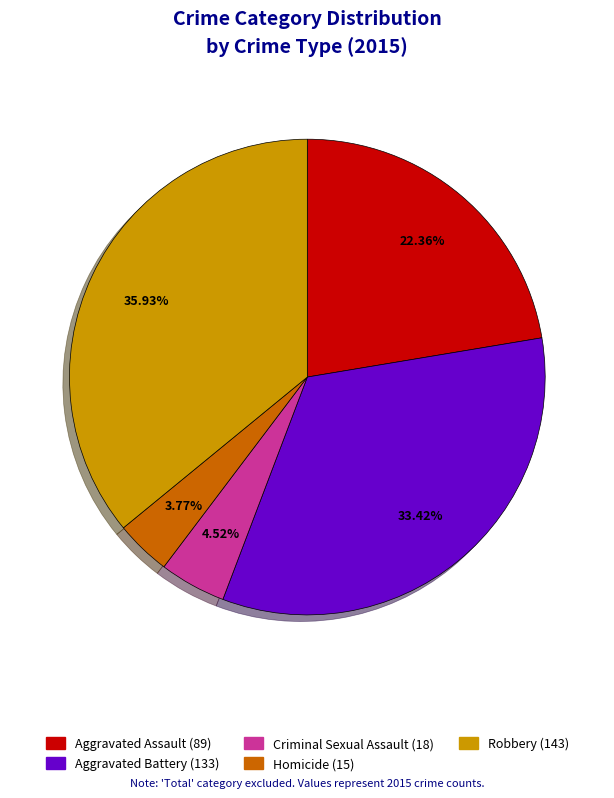

Between Robbery and Aggravated Battery, which is larger?

Robbery